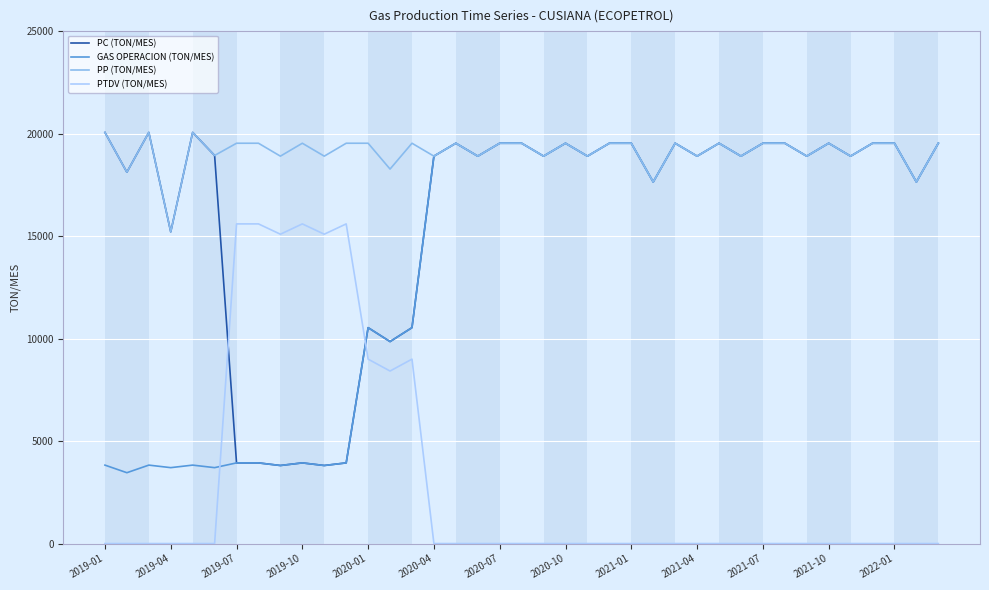

True or false: PTDV (TON/MES) and PP (TON/MES) intersect in this chart.

False